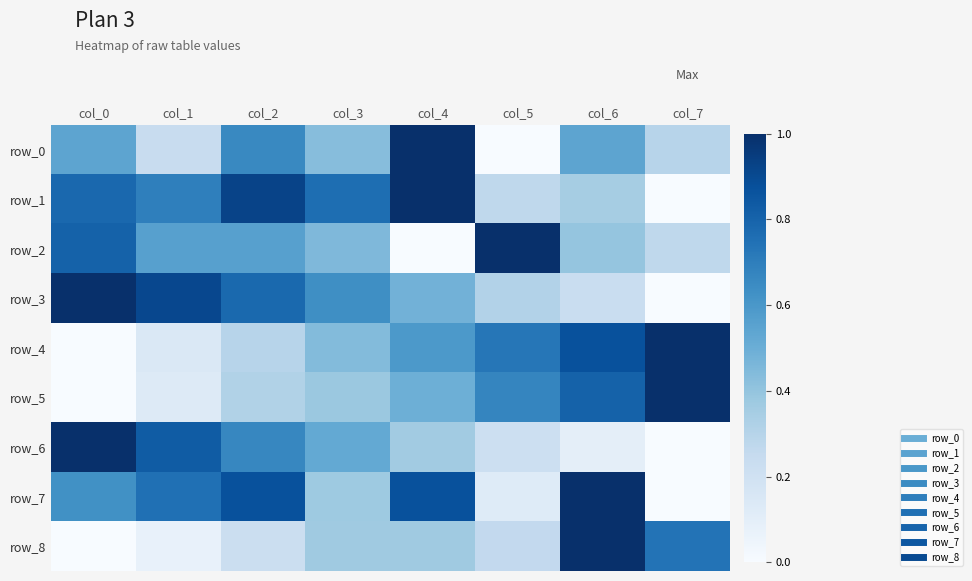

Is it true that row_5 equals 0.5 at col_7?

False